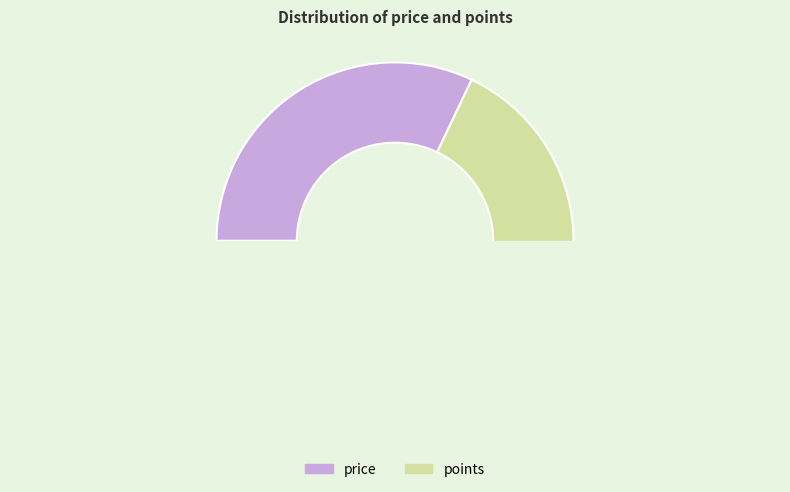

Is there any slice that represents more than half of the pie?

Yes